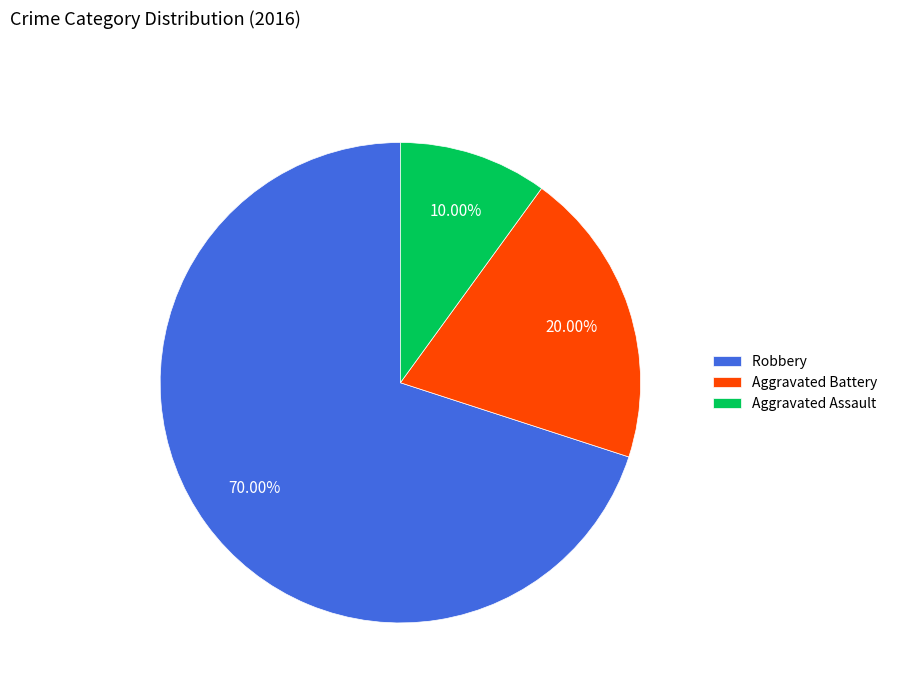

Is it true that Aggravated Assault is 1% of the pie?

False